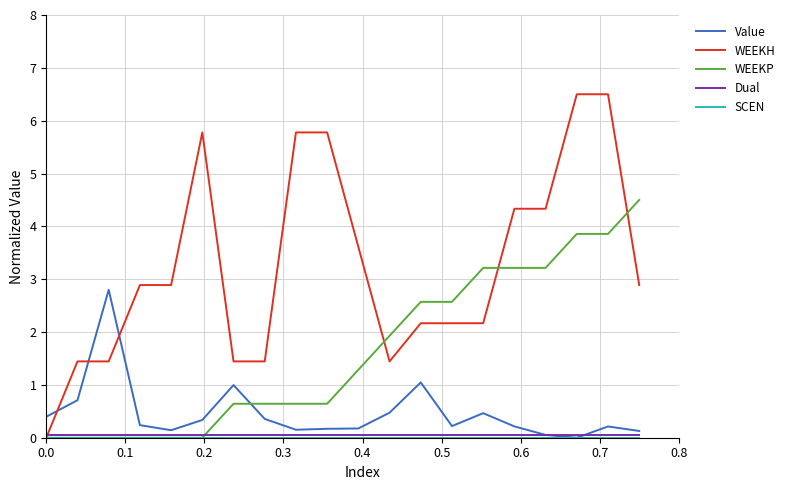

What is the difference between the maximum and minimum values in the WEEKH series?

6.5